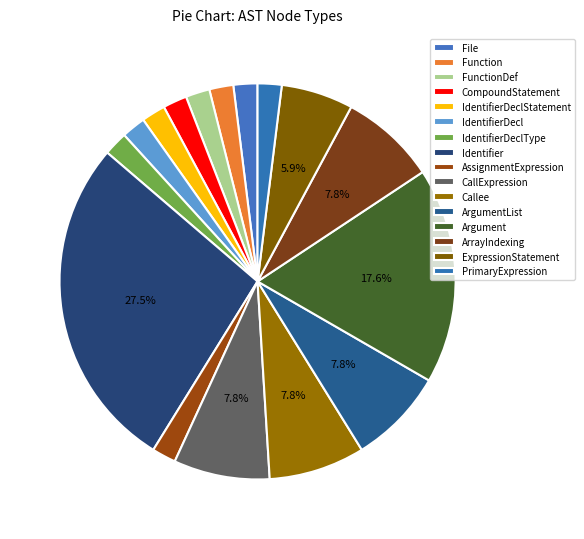

Count the number of slices in the pie.

16